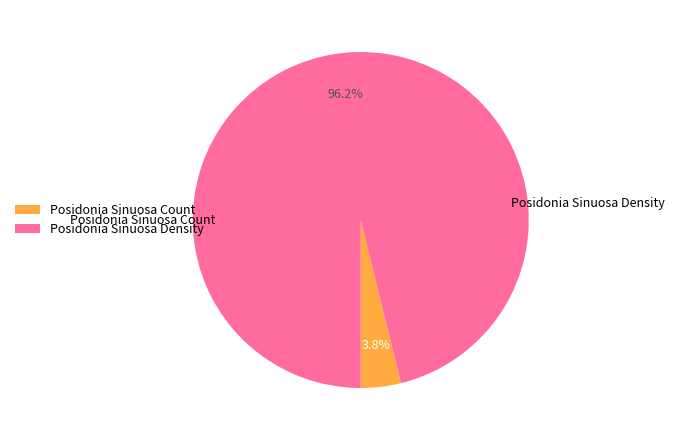

What is the total percentage of Posidonia Sinuosa Density and Posidonia Sinuosa Count?

100.0%